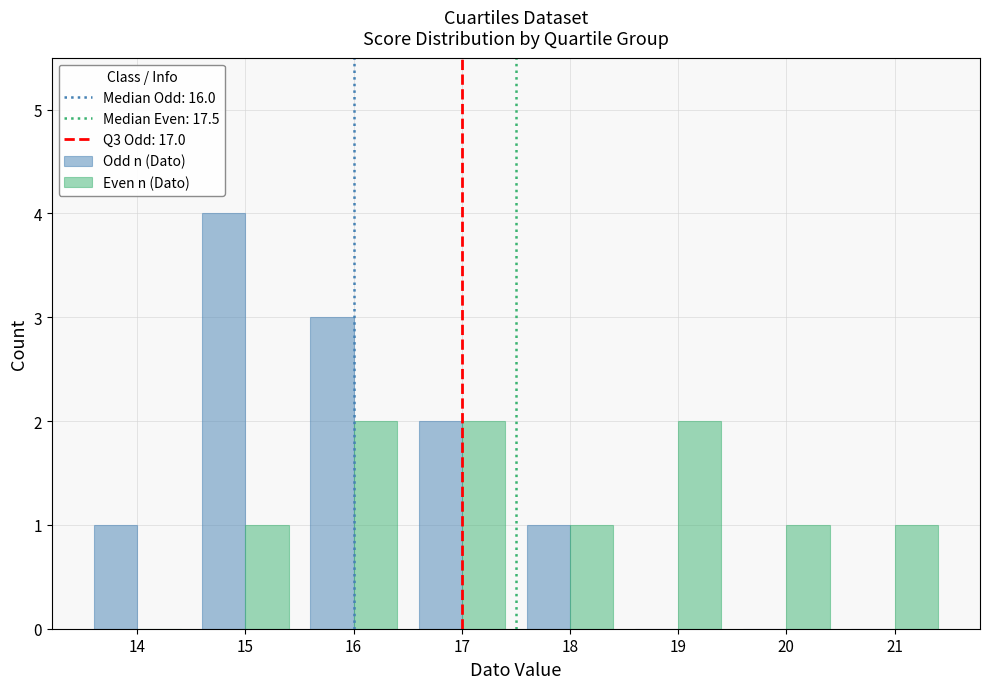

In the Odd n (Dato) series, which range on the x-axis has the tallest bar?

14.5 to 15.5